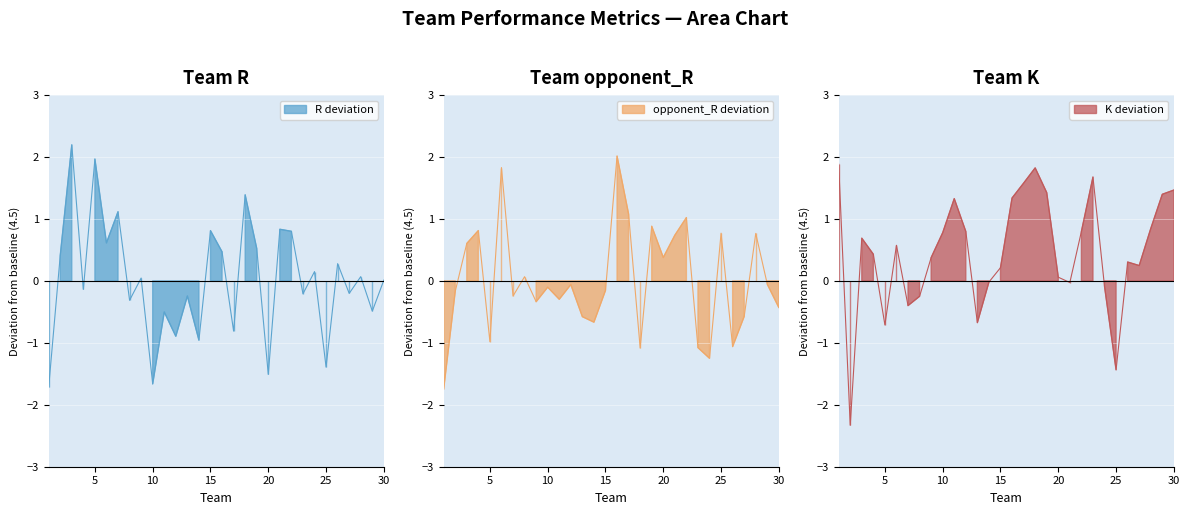

At how many categories does at least one series exceed 1?

14